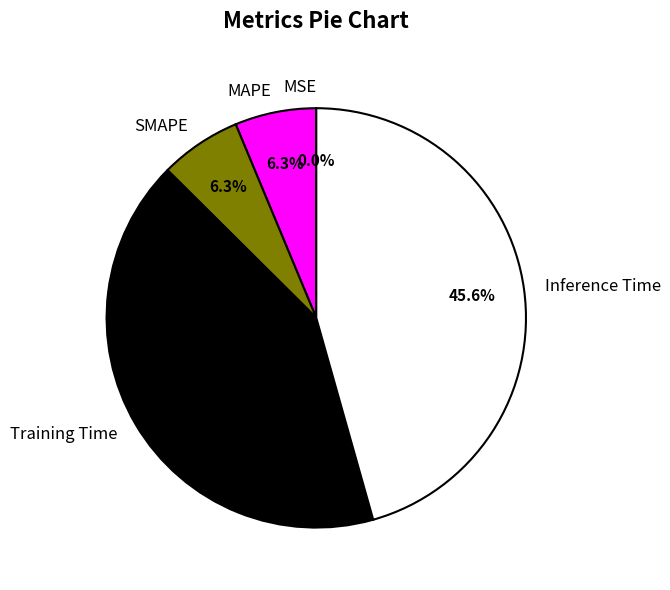

What is the largest slice in the pie chart?

Inference Time